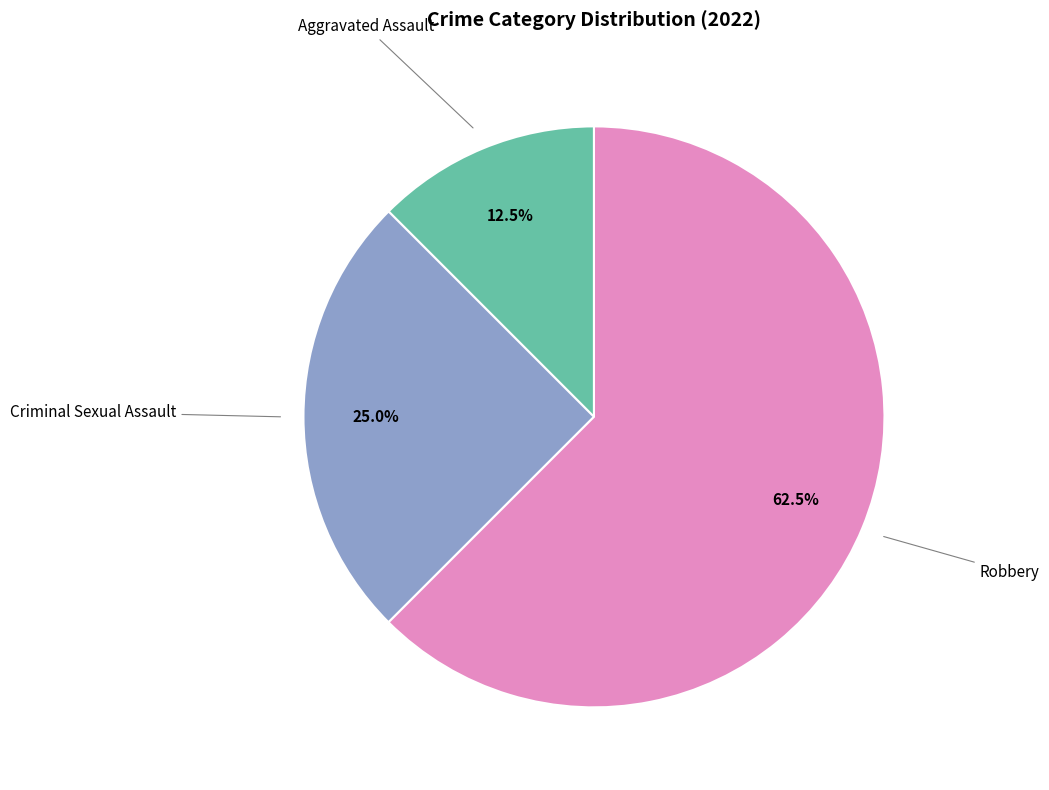

How many slices are in this pie chart?

3